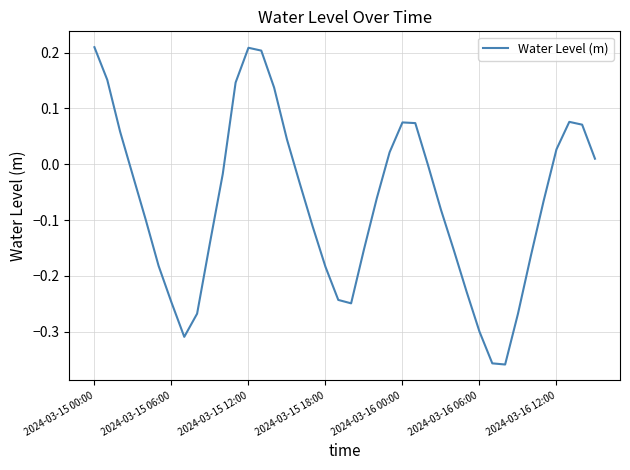

What is the difference between the maximum and minimum values?

0.6